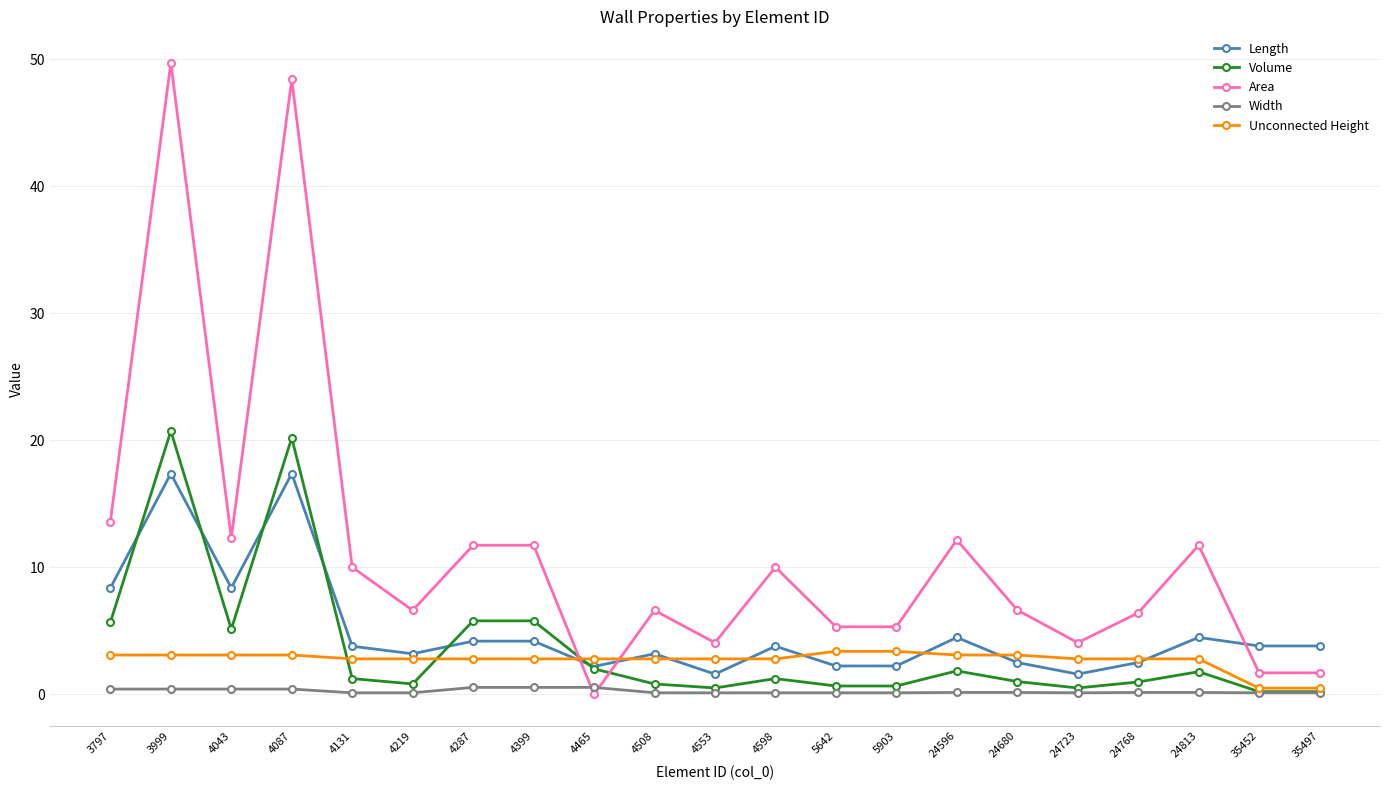

True or false: Volume and Length cross at least once.

True